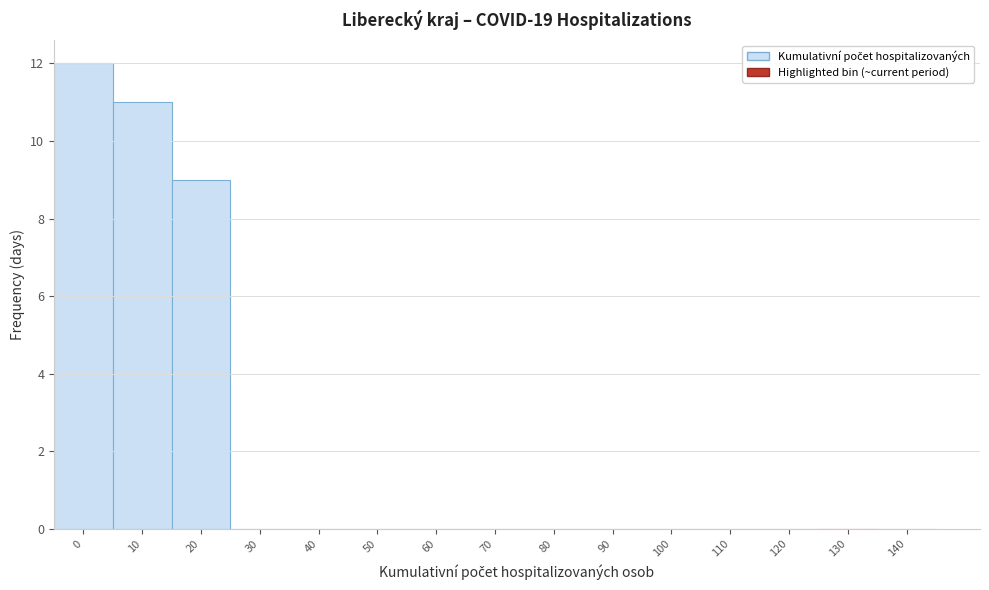

Reading right to left, what are all the values shown in this chart?

140=0	130=0	120=0	110=0	100=0	90=0	80=0	70=0	60=0	50=0	40=0	30=0	20=9	10=11	0=12